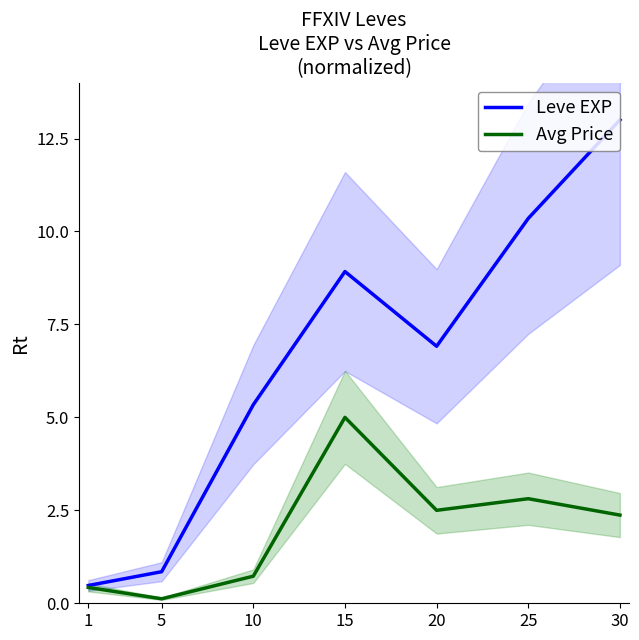

Count the number of data series in this chart.

2